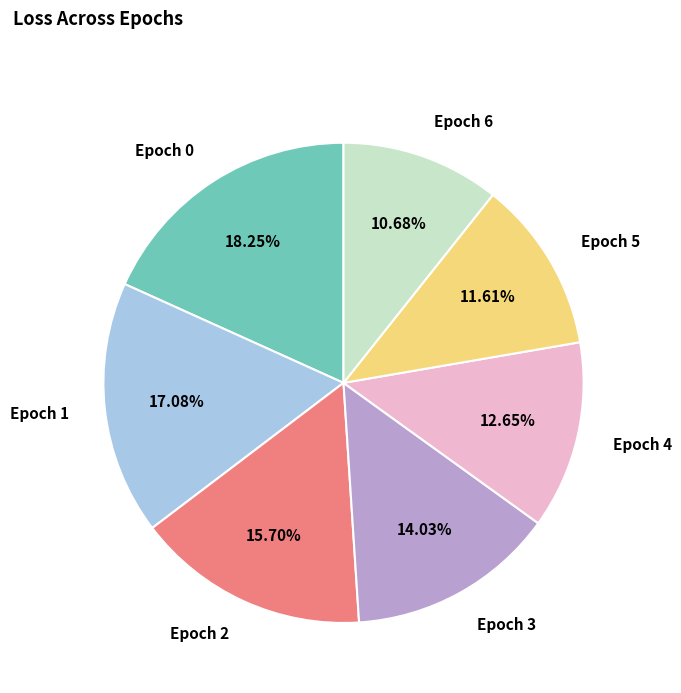

Is Epoch 1 the majority of the pie?

No